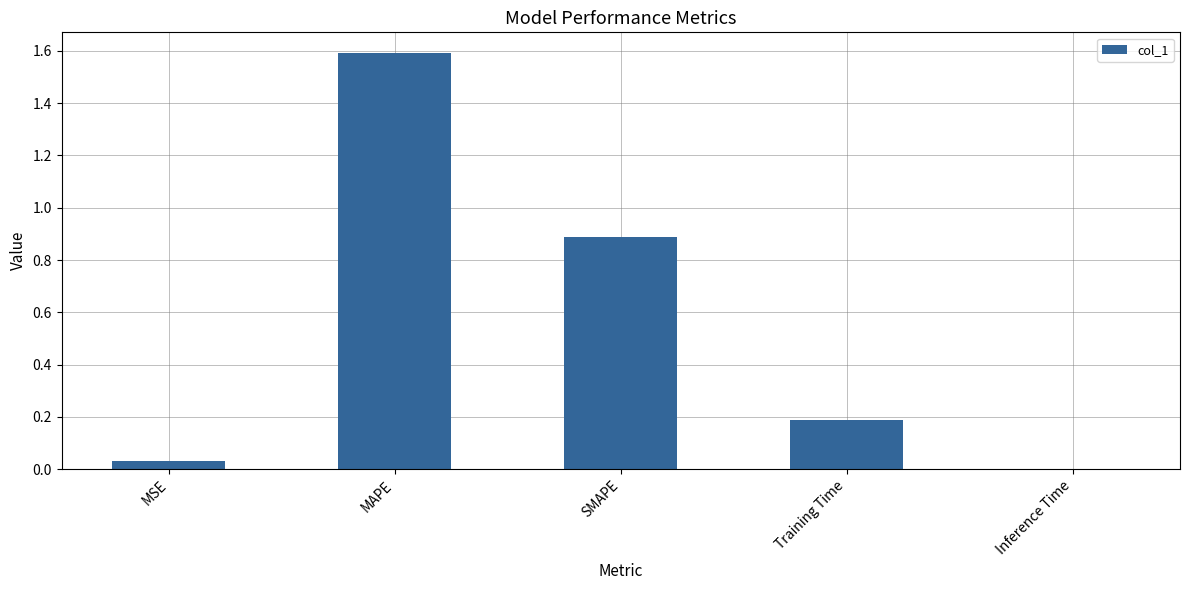

Is it true that the value at MSE is 0.0?

True